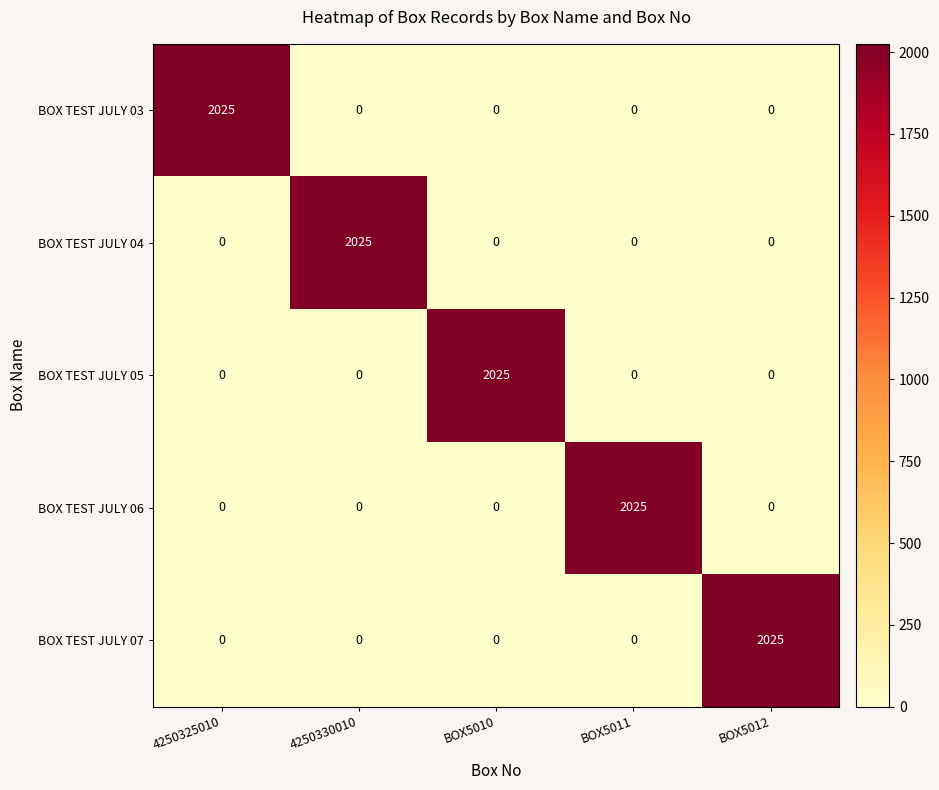

What is the average value of the BOX TEST JULY 04 series?

405